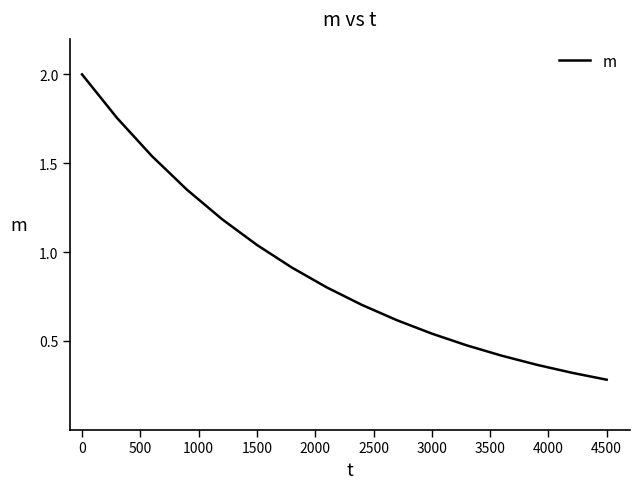

What is the minimum value shown in the chart?

0.3